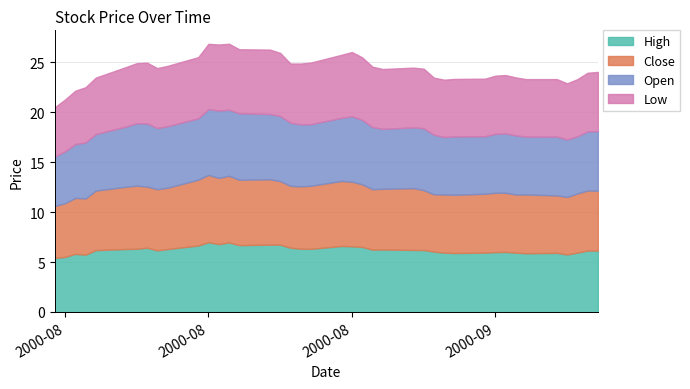

Rank the series by their maximum value, from lowest to highest.

low, close, open, high